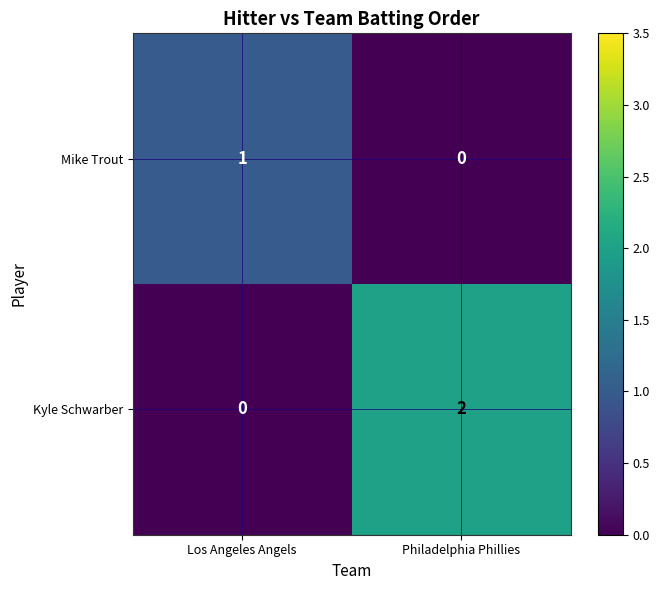

What is the total value across all series at Philadelphia Phillies?

2